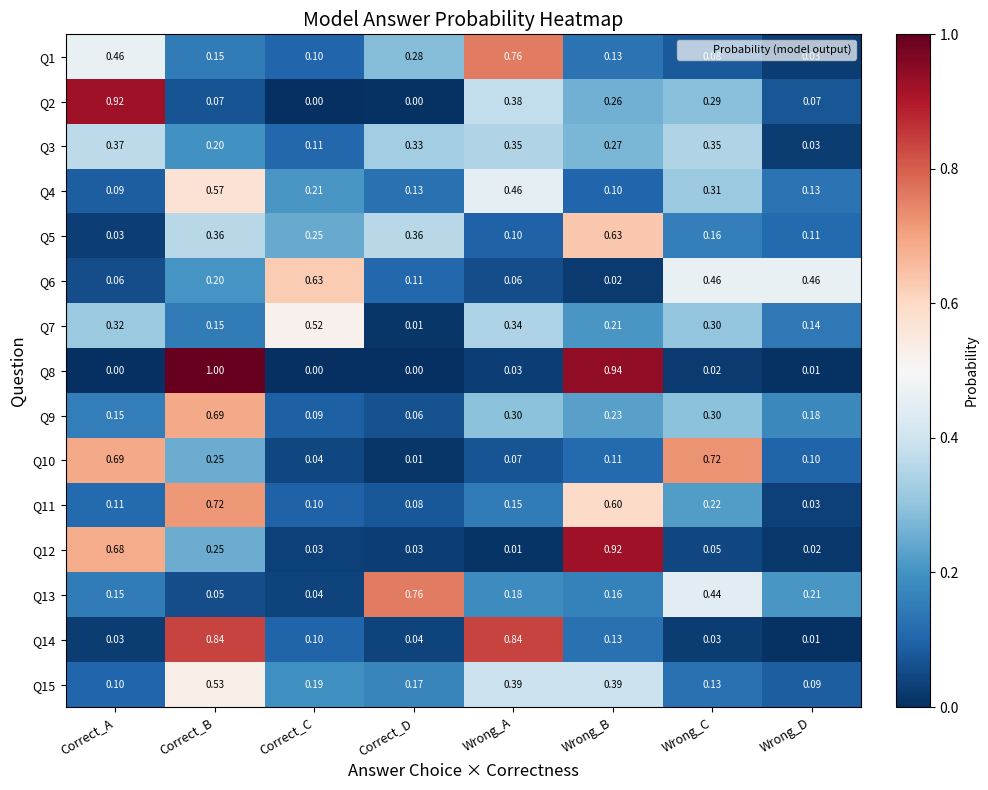

Which series has the widest spread of values?

Q8